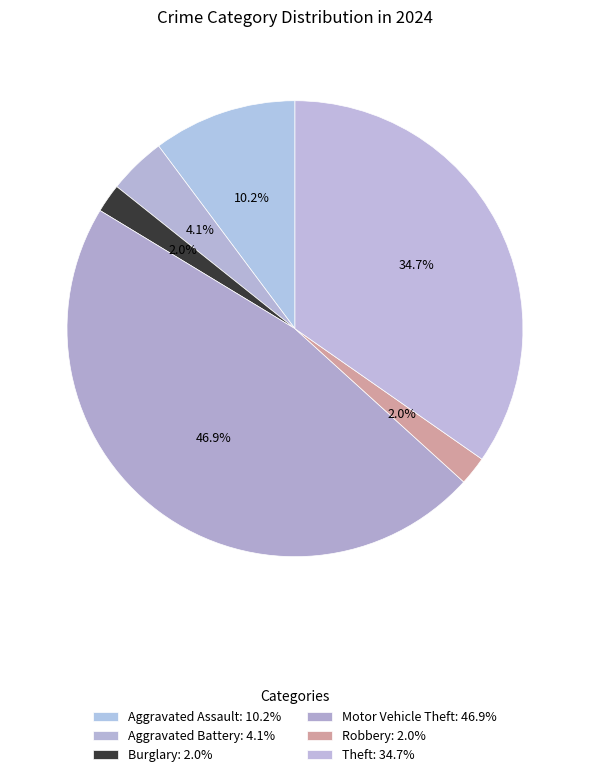

How many segments does this pie chart have?

6